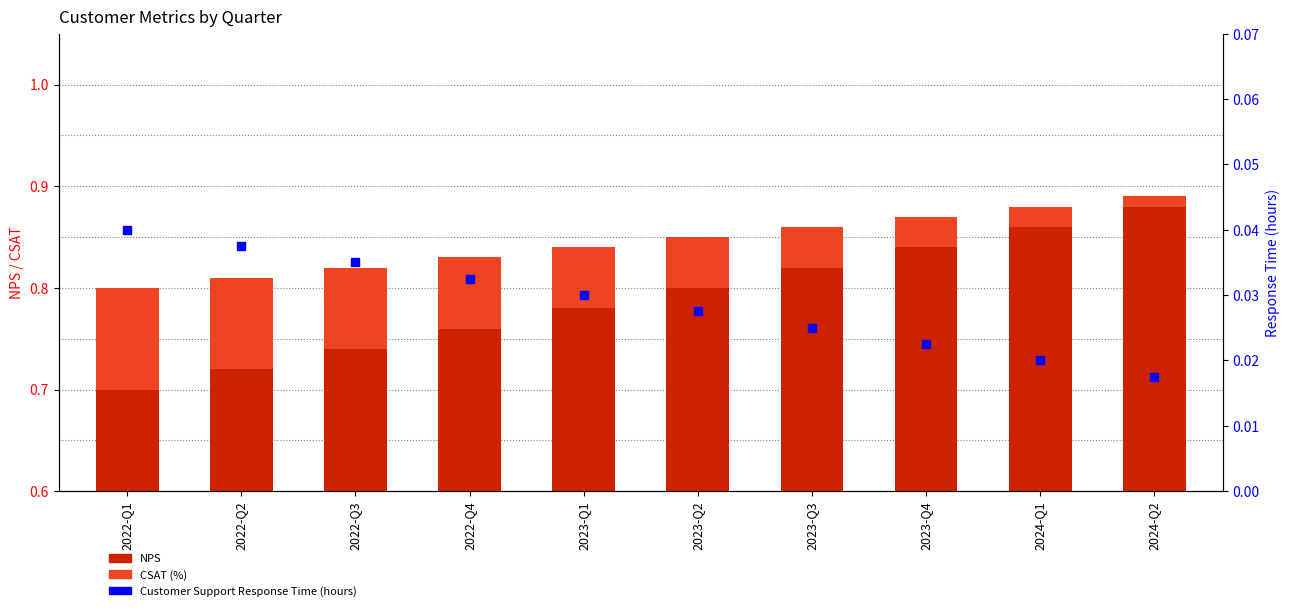

Which series has the largest total across all categories?

NPS